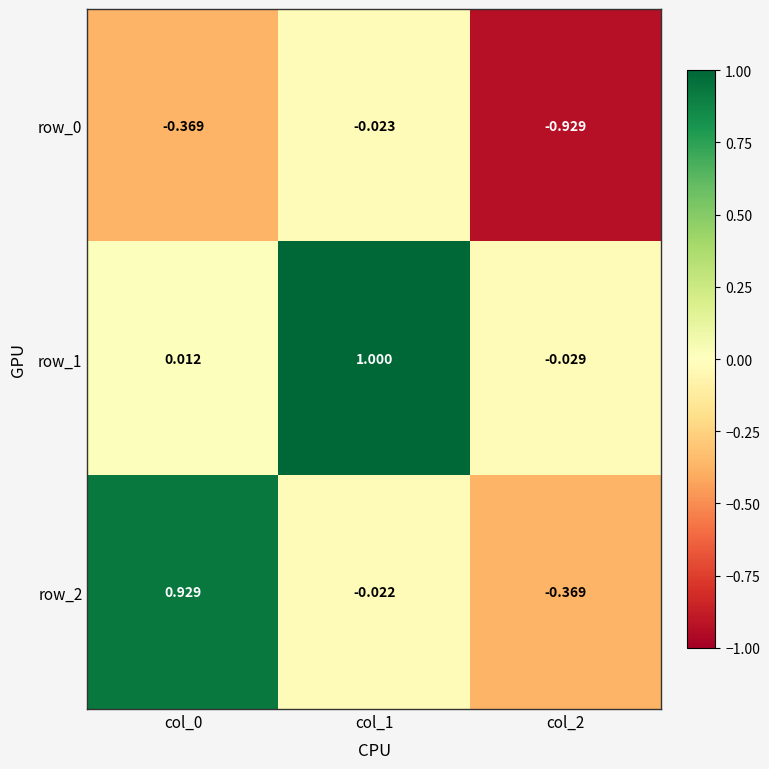

What is the difference between the row_2 values at col_1 and col_0?

1.0